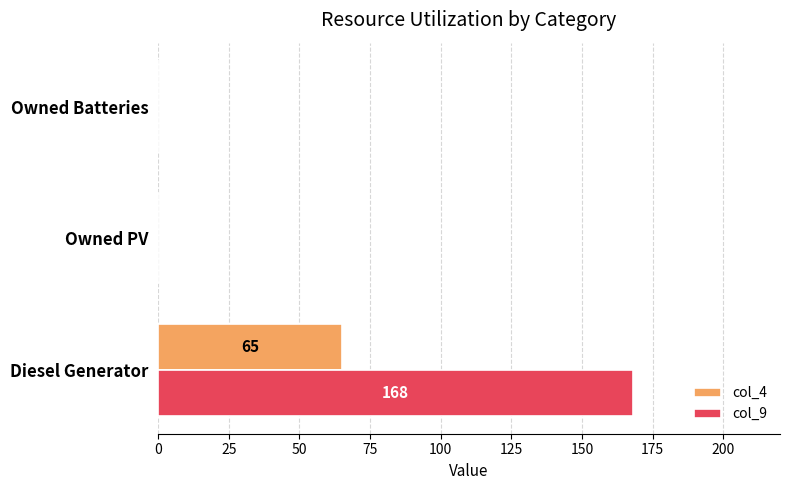

What is the sum of all col_9 values?

168